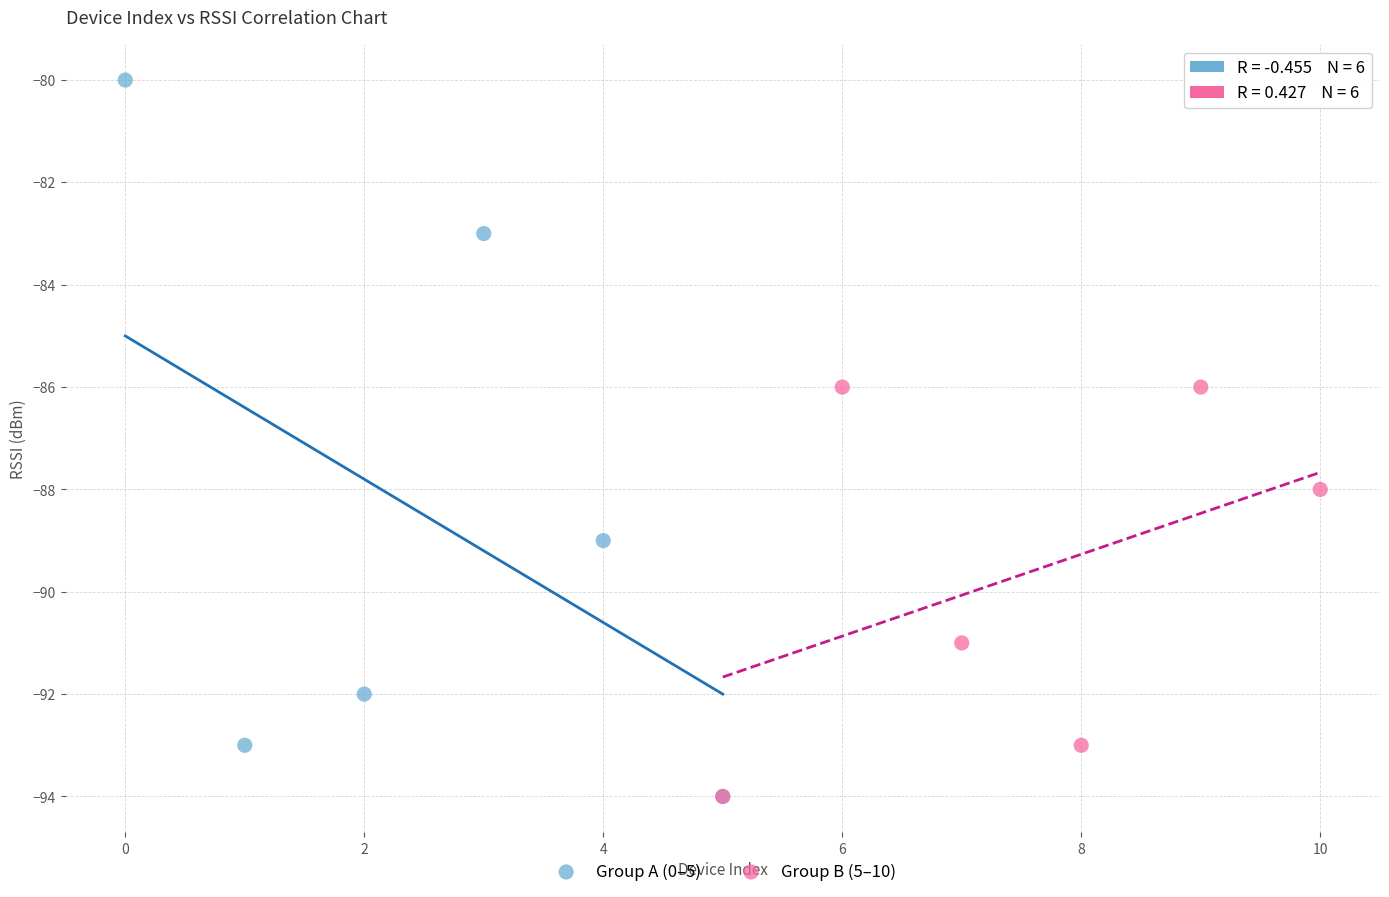

Which series contains the highest Y value?

Group A (0–5)